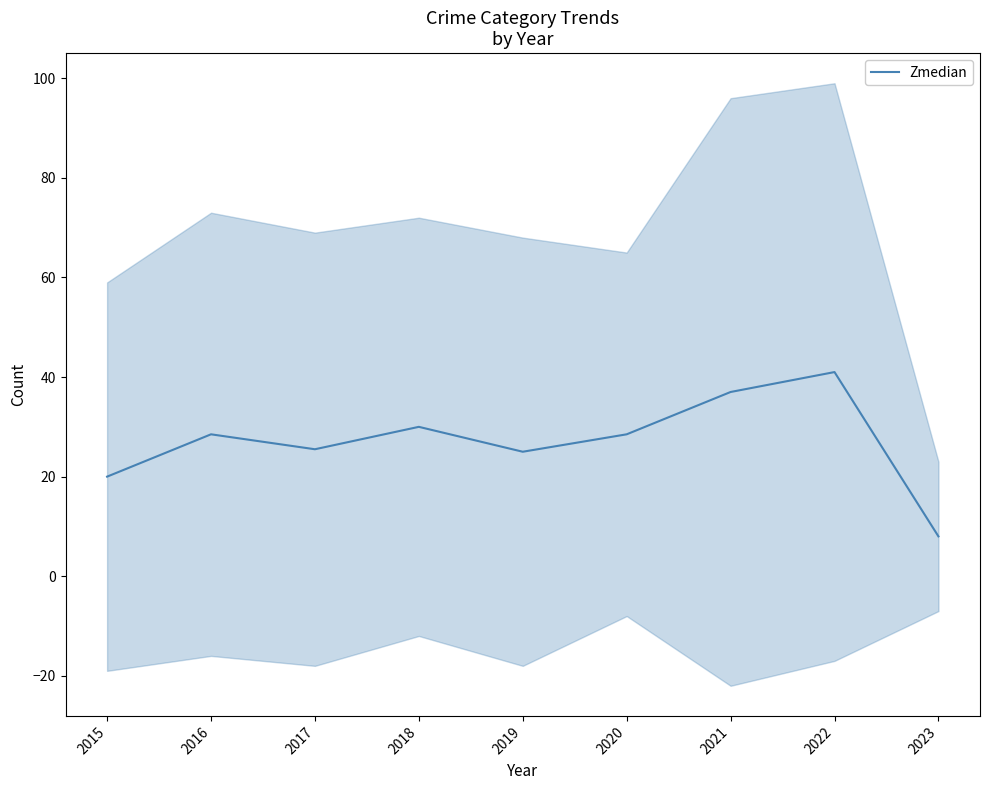

What is the sum of the values at 2022 and 2023?

49.0